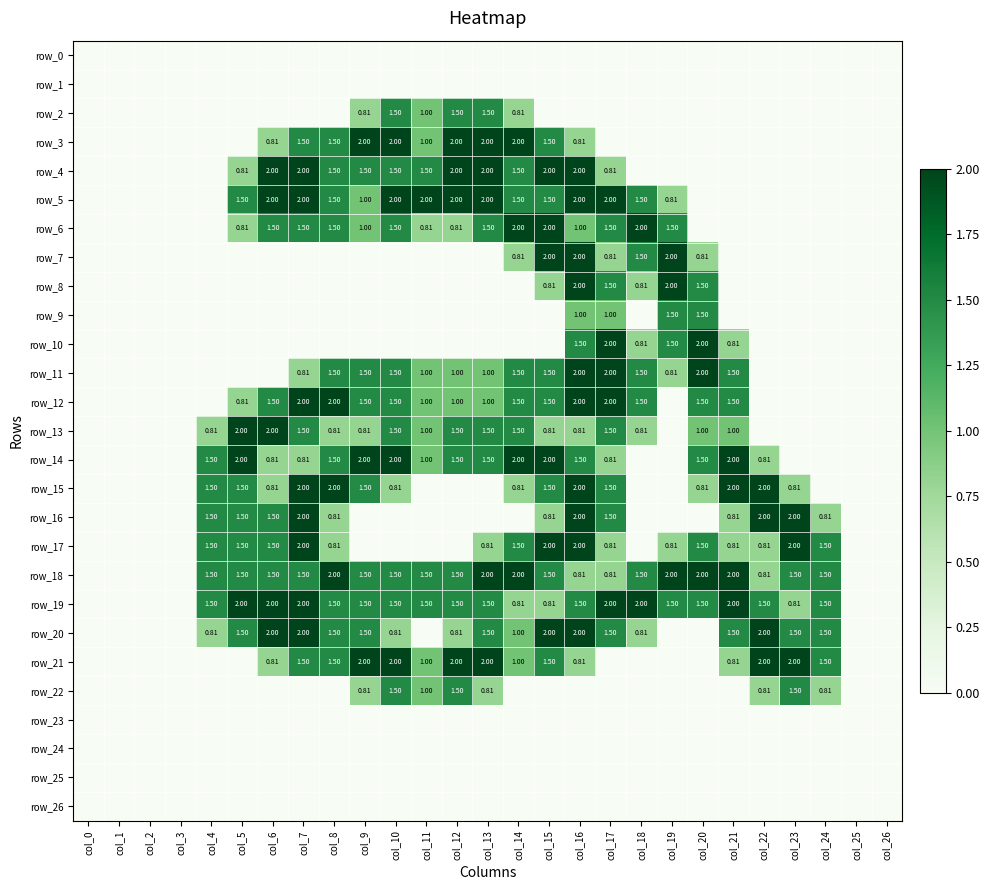

Reading right to left, transcribe all the data shown in this chart.

row_0: 0.0	0.0	0.0	0.0	0.0	0.0	0.0	0.0	0.0	0.0	0.0	0.0	0.0	0.0	0.0	0.0	0.0	0.0	0.0	0.0	0.0	0.0	0.0	0.0	0.0	0.0	0.0
row_1: 0.0	0.0	0.0	0.0	0.0	0.0	0.0	0.0	0.0	0.0	0.0	0.0	0.0	0.0	0.0	0.0	0.0	0.0	0.0	0.0	0.0	0.0	0.0	0.0	0.0	0.0	0.0
row_2: 0.0	0.0	0.0	0.0	0.0	0.0	0.0	0.0	0.0	0.0	0.0	0.0	0.8	1.5	1.5	1.0	1.5	0.8	0.0	0.0	0.0	0.0	0.0	0.0	0.0	0.0	0.0
row_3: 0.0	0.0	0.0	0.0	0.0	0.0	0.0	0.0	0.0	0.0	0.8	1.5	2.0	2.0	2.0	1.0	2.0	2.0	1.5	1.5	0.8	0.0	0.0	0.0	0.0	0.0	0.0
row_4: 0.0	0.0	0.0	0.0	0.0	0.0	0.0	0.0	0.0	0.8	2.0	2.0	1.5	2.0	2.0	1.5	1.5	1.5	1.5	2.0	2.0	0.8	0.0	0.0	0.0	0.0	0.0
row_5: 0.0	0.0	0.0	0.0	0.0	0.0	0.0	0.8	1.5	2.0	2.0	1.5	1.5	2.0	2.0	2.0	2.0	1.0	1.5	2.0	2.0	1.5	0.0	0.0	0.0	0.0	0.0
row_6: 0.0	0.0	0.0	0.0	0.0	0.0	0.0	1.5	2.0	1.5	1.0	2.0	2.0	1.5	0.8	0.8	1.5	1.0	1.5	1.5	1.5	0.8	0.0	0.0	0.0	0.0	0.0
row_7: 0.0	0.0	0.0	0.0	0.0	0.0	0.8	2.0	1.5	0.8	2.0	2.0	0.8	0.0	0.0	0.0	0.0	0.0	0.0	0.0	0.0	0.0	0.0	0.0	0.0	0.0	0.0
row_8: 0.0	0.0	0.0	0.0	0.0	0.0	1.5	2.0	0.8	1.5	2.0	0.8	0.0	0.0	0.0	0.0	0.0	0.0	0.0	0.0	0.0	0.0	0.0	0.0	0.0	0.0	0.0
row_9: 0.0	0.0	0.0	0.0	0.0	0.0	1.5	1.5	0.0	1.0	1.0	0.0	0.0	0.0	0.0	0.0	0.0	0.0	0.0	0.0	0.0	0.0	0.0	0.0	0.0	0.0	0.0
row_10: 0.0	0.0	0.0	0.0	0.0	0.8	2.0	1.5	0.8	2.0	1.5	0.0	0.0	0.0	0.0	0.0	0.0	0.0	0.0	0.0	0.0	0.0	0.0	0.0	0.0	0.0	0.0
row_11: 0.0	0.0	0.0	0.0	0.0	1.5	2.0	0.8	1.5	2.0	2.0	1.5	1.5	1.0	1.0	1.0	1.5	1.5	1.5	0.8	0.0	0.0	0.0	0.0	0.0	0.0	0.0
row_12: 0.0	0.0	0.0	0.0	0.0	1.5	1.5	0.0	1.5	2.0	2.0	1.5	1.5	1.0	1.0	1.0	1.5	1.5	2.0	2.0	1.5	0.8	0.0	0.0	0.0	0.0	0.0
row_13: 0.0	0.0	0.0	0.0	0.0	1.0	1.0	0.0	0.8	1.5	0.8	0.8	1.5	1.5	1.5	1.0	1.5	0.8	0.8	1.5	2.0	2.0	0.8	0.0	0.0	0.0	0.0
row_14: 0.0	0.0	0.0	0.0	0.8	2.0	1.5	0.0	0.0	0.8	1.5	2.0	2.0	1.5	1.5	1.0	2.0	2.0	1.5	0.8	0.8	2.0	1.5	0.0	0.0	0.0	0.0
row_15: 0.0	0.0	0.0	0.8	2.0	2.0	0.8	0.0	0.0	1.5	2.0	1.5	0.8	0.0	0.0	0.0	0.8	1.5	2.0	2.0	0.8	1.5	1.5	0.0	0.0	0.0	0.0
row_16: 0.0	0.0	0.8	2.0	2.0	0.8	0.0	0.0	0.0	1.5	2.0	0.8	0.0	0.0	0.0	0.0	0.0	0.0	0.8	2.0	1.5	1.5	1.5	0.0	0.0	0.0	0.0
row_17: 0.0	0.0	1.5	2.0	0.8	0.8	1.5	0.8	0.0	0.8	2.0	2.0	1.5	0.8	0.0	0.0	0.0	0.0	0.8	2.0	1.5	1.5	1.5	0.0	0.0	0.0	0.0
row_18: 0.0	0.0	1.5	1.5	0.8	2.0	2.0	2.0	1.5	0.8	0.8	1.5	2.0	2.0	1.5	1.5	1.5	1.5	2.0	1.5	1.5	1.5	1.5	0.0	0.0	0.0	0.0
row_19: 0.0	0.0	1.5	0.8	1.5	2.0	1.5	1.5	2.0	2.0	1.5	0.8	0.8	1.5	1.5	1.5	1.5	1.5	1.5	2.0	2.0	2.0	1.5	0.0	0.0	0.0	0.0
row_20: 0.0	0.0	1.5	1.5	2.0	1.5	0.0	0.0	0.8	1.5	2.0	2.0	1.0	1.5	0.8	0.0	0.8	1.5	1.5	2.0	2.0	1.5	0.8	0.0	0.0	0.0	0.0
row_21: 0.0	0.0	1.5	2.0	2.0	0.8	0.0	0.0	0.0	0.0	0.8	1.5	1.0	2.0	2.0	1.0	2.0	2.0	1.5	1.5	0.8	0.0	0.0	0.0	0.0	0.0	0.0
row_22: 0.0	0.0	0.8	1.5	0.8	0.0	0.0	0.0	0.0	0.0	0.0	0.0	0.0	0.8	1.5	1.0	1.5	0.8	0.0	0.0	0.0	0.0	0.0	0.0	0.0	0.0	0.0
row_23: 0.0	0.0	0.0	0.0	0.0	0.0	0.0	0.0	0.0	0.0	0.0	0.0	0.0	0.0	0.0	0.0	0.0	0.0	0.0	0.0	0.0	0.0	0.0	0.0	0.0	0.0	0.0
row_24: 0.0	0.0	0.0	0.0	0.0	0.0	0.0	0.0	0.0	0.0	0.0	0.0	0.0	0.0	0.0	0.0	0.0	0.0	0.0	0.0	0.0	0.0	0.0	0.0	0.0	0.0	0.0
row_25: 0.0	0.0	0.0	0.0	0.0	0.0	0.0	0.0	0.0	0.0	0.0	0.0	0.0	0.0	0.0	0.0	0.0	0.0	0.0	0.0	0.0	0.0	0.0	0.0	0.0	0.0	0.0
row_26: 0.0	0.0	0.0	0.0	0.0	0.0	0.0	0.0	0.0	0.0	0.0	0.0	0.0	0.0	0.0	0.0	0.0	0.0	0.0	0.0	0.0	0.0	0.0	0.0	0.0	0.0	0.0